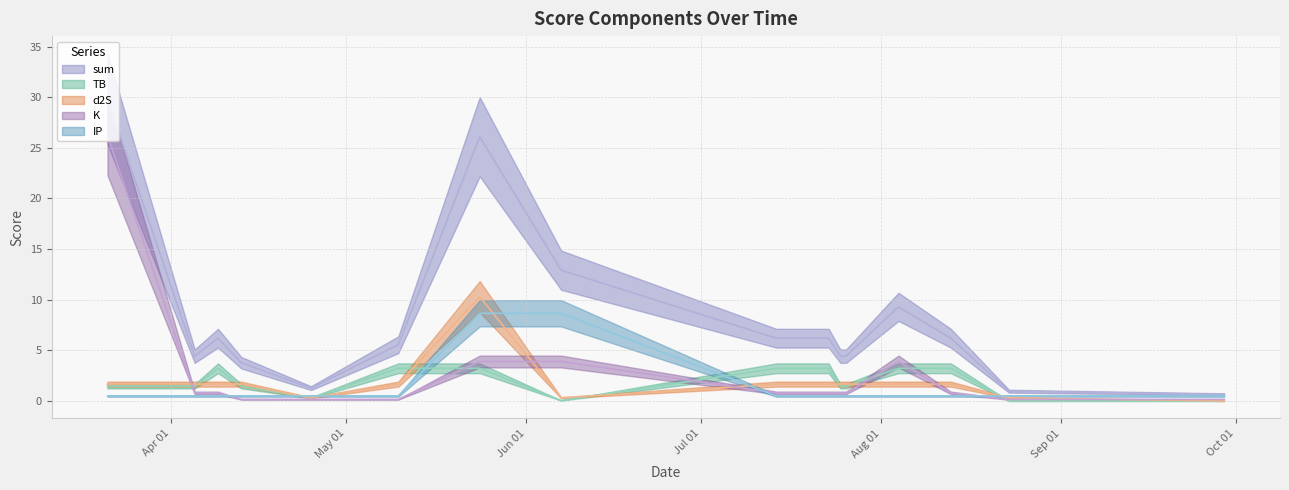

Reading right to left, extract all data points from this chart.

sum: 0.7	1.0	6.2	9.3	4.4	4.4	6.2	6.2	12.9	26.1	5.6	1.3	3.8	6.2	4.4	29.8
TB: 0.0	0.0	3.2	3.2	1.5	1.5	3.2	3.2	0.0	3.2	3.2	0.3	1.5	3.2	1.5	1.5
d2S: 0.0	0.3	1.7	1.7	1.7	1.7	1.7	1.7	0.3	10.3	1.7	0.3	1.7	1.7	1.7	1.7
K: 0.2	0.2	0.8	3.9	0.8	0.8	0.8	0.8	3.9	3.9	0.2	0.2	0.2	0.8	0.8	26.2
IP: 0.5	0.5	0.5	0.5	0.5	0.5	0.5	0.5	8.7	8.7	0.5	0.5	0.5	0.5	0.5	0.5